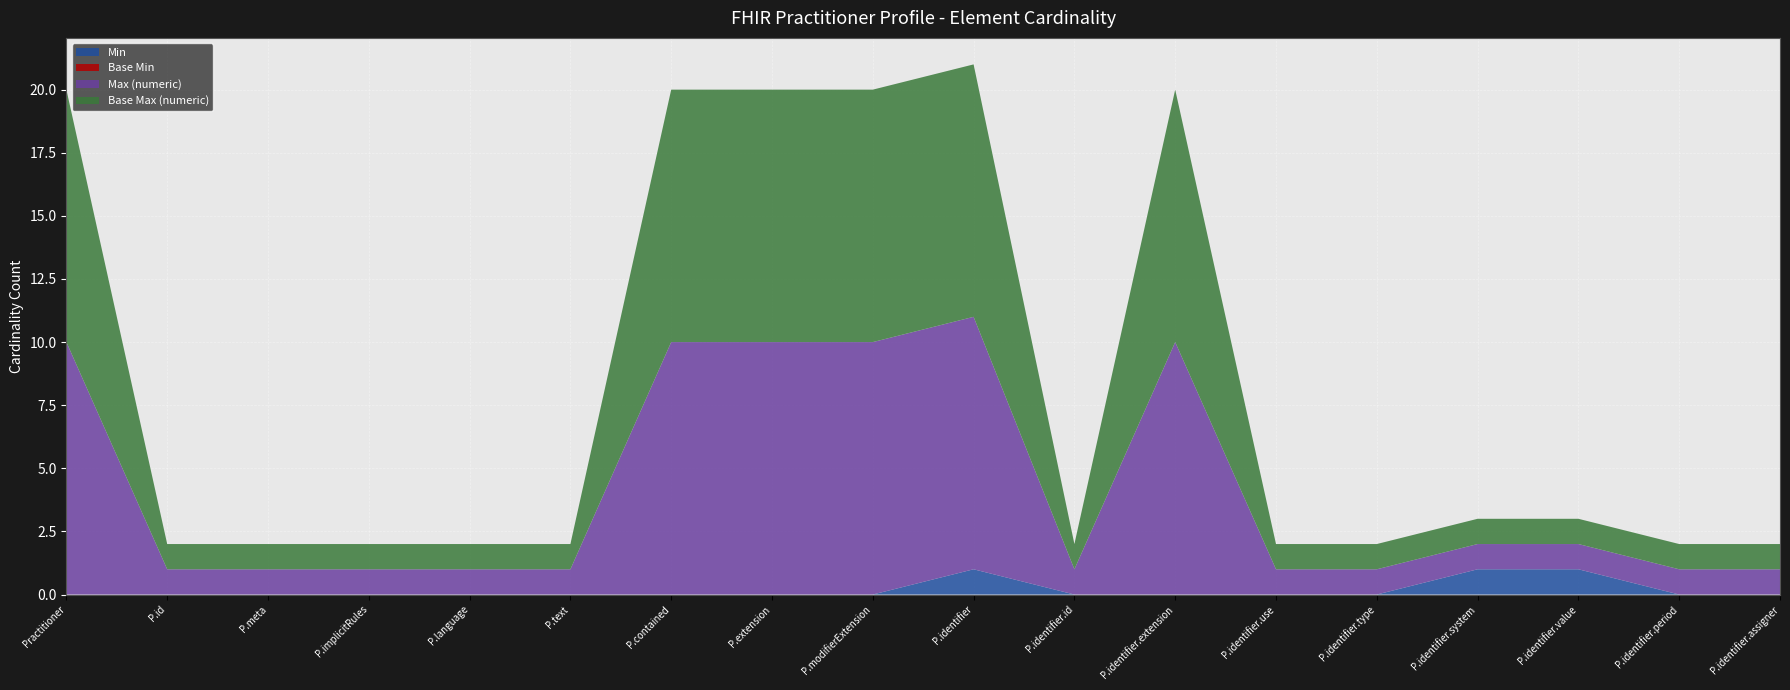

Reading left to right, what are all the values shown in this chart?

Min: Practitioner=0	Practitioner.id=0	Practitioner.meta=0	Practitioner.implicitRules=0	Practitioner.language=0	Practitioner.text=0	Practitioner.contained=0	Practitioner.extension=0	Practitioner.modifierExtension=0	Practitioner.identifier=1	Practitioner.identifier.id=0	Practitioner.identifier.extension=0	Practitioner.identifier.use=0	Practitioner.identifier.type=0	Practitioner.identifier.system=1	Practitioner.identifier.value=1	Practitioner.identifier.period=0	Practitioner.identifier.assigner=0
Base Min: Practitioner=0	Practitioner.id=0	Practitioner.meta=0	Practitioner.implicitRules=0	Practitioner.language=0	Practitioner.text=0	Practitioner.contained=0	Practitioner.extension=0	Practitioner.modifierExtension=0	Practitioner.identifier=0	Practitioner.identifier.id=0	Practitioner.identifier.extension=0	Practitioner.identifier.use=0	Practitioner.identifier.type=0	Practitioner.identifier.system=0	Practitioner.identifier.value=0	Practitioner.identifier.period=0	Practitioner.identifier.assigner=0
Max (numeric): Practitioner=99	Practitioner.id=1	Practitioner.meta=1	Practitioner.implicitRules=1	Practitioner.language=1	Practitioner.text=1	Practitioner.contained=99	Practitioner.extension=99	Practitioner.modifierExtension=99	Practitioner.identifier=99	Practitioner.identifier.id=1	Practitioner.identifier.extension=99	Practitioner.identifier.use=1	Practitioner.identifier.type=1	Practitioner.identifier.system=1	Practitioner.identifier.value=1	Practitioner.identifier.period=1	Practitioner.identifier.assigner=1
Base Max (numeric): Practitioner=99	Practitioner.id=1	Practitioner.meta=1	Practitioner.implicitRules=1	Practitioner.language=1	Practitioner.text=1	Practitioner.contained=99	Practitioner.extension=99	Practitioner.modifierExtension=99	Practitioner.identifier=99	Practitioner.identifier.id=1	Practitioner.identifier.extension=99	Practitioner.identifier.use=1	Practitioner.identifier.type=1	Practitioner.identifier.system=1	Practitioner.identifier.value=1	Practitioner.identifier.period=1	Practitioner.identifier.assigner=1